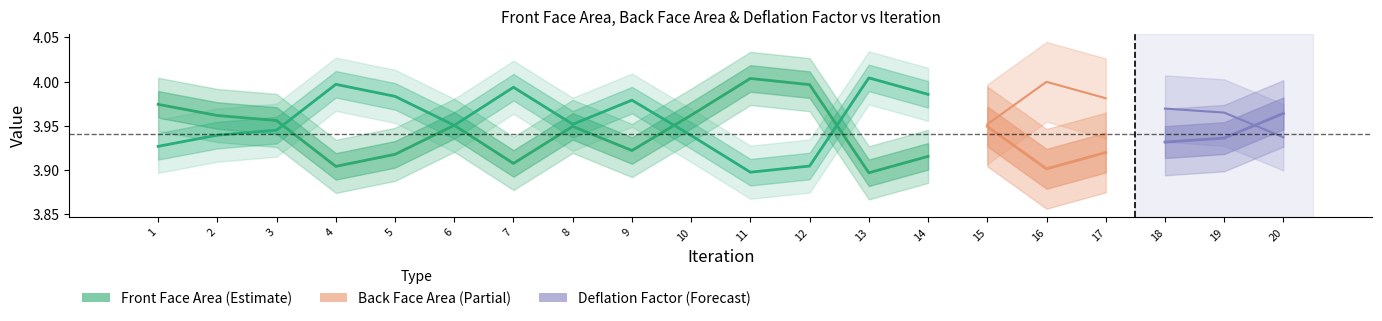

What are all the series names shown in the legend?

Front Face Area, Back Face Area, Deflation Factor